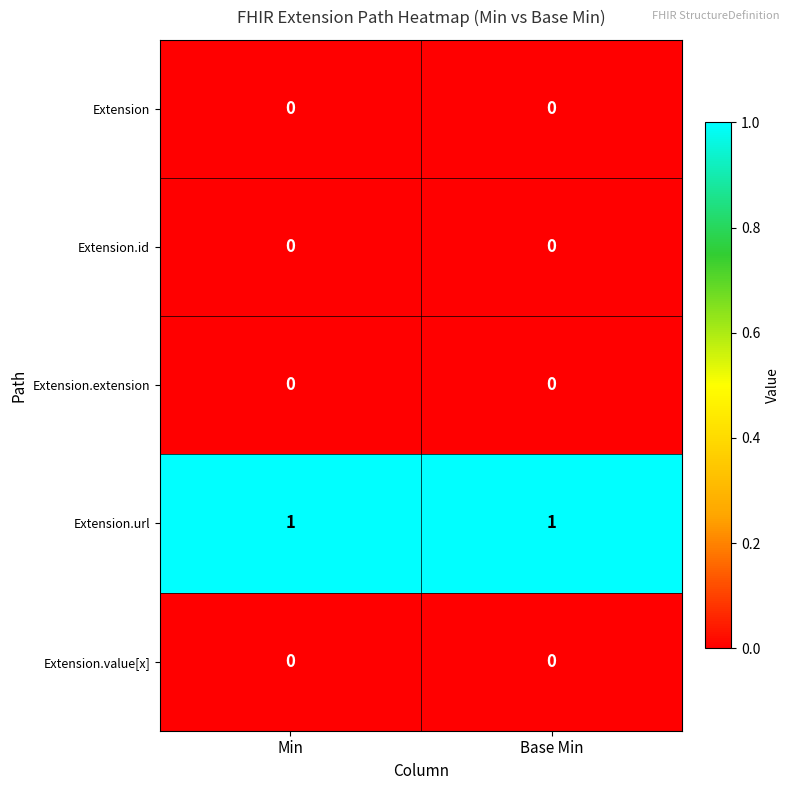

Which series has the largest total across all categories?

Extension.url